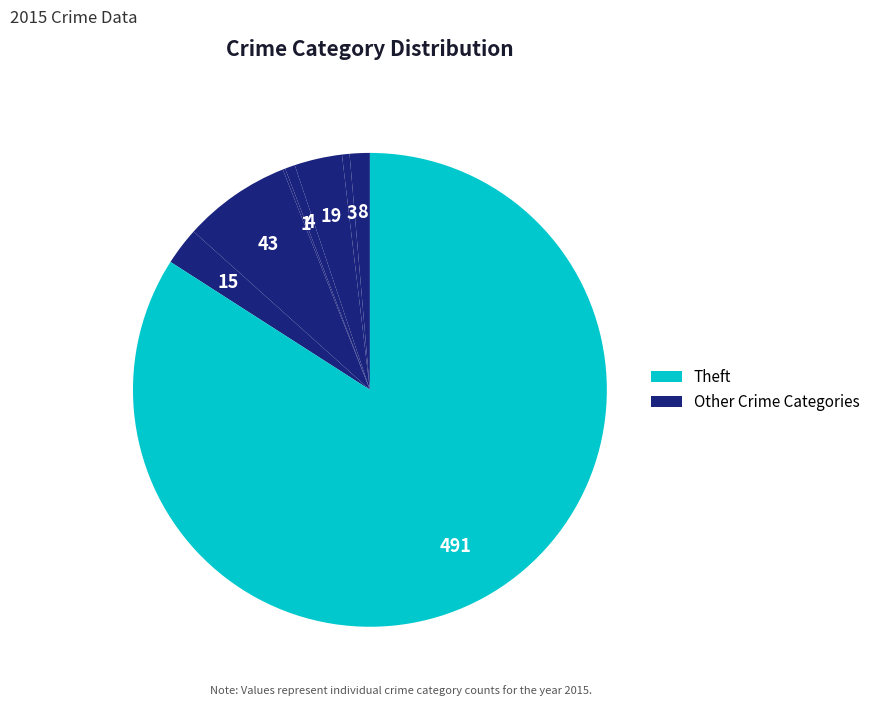

How many slices are in this pie chart?

8